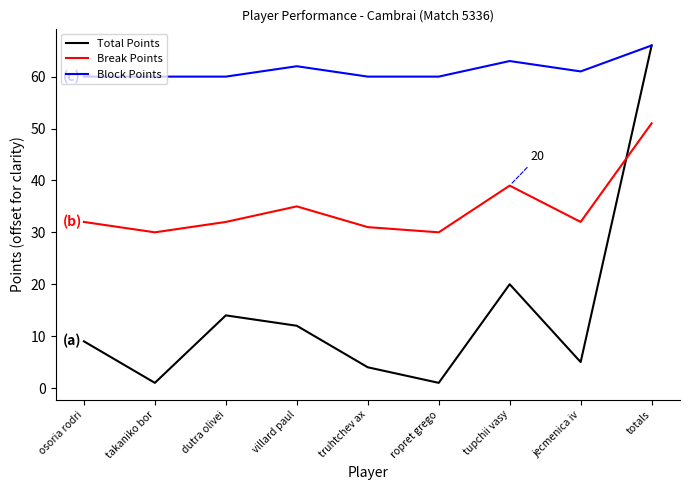

List the series in order of their overall mean, highest first.

Block Points, Break Points, Total Points